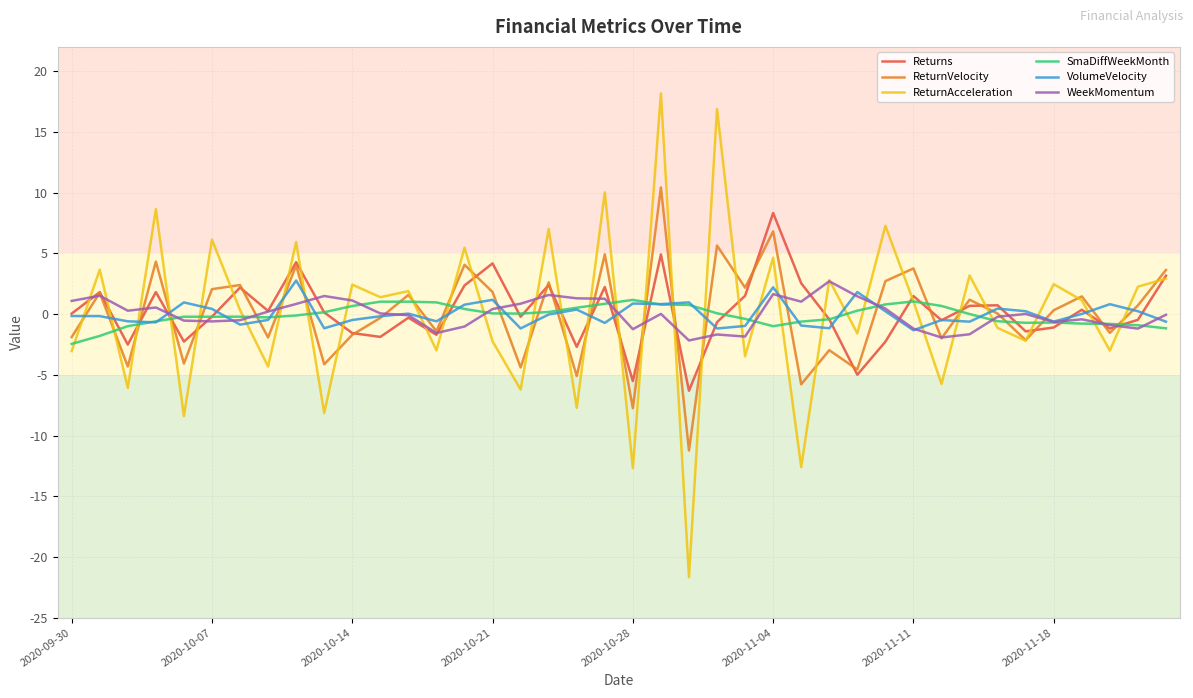

What is the minimum value shown in the chart?

-21.7